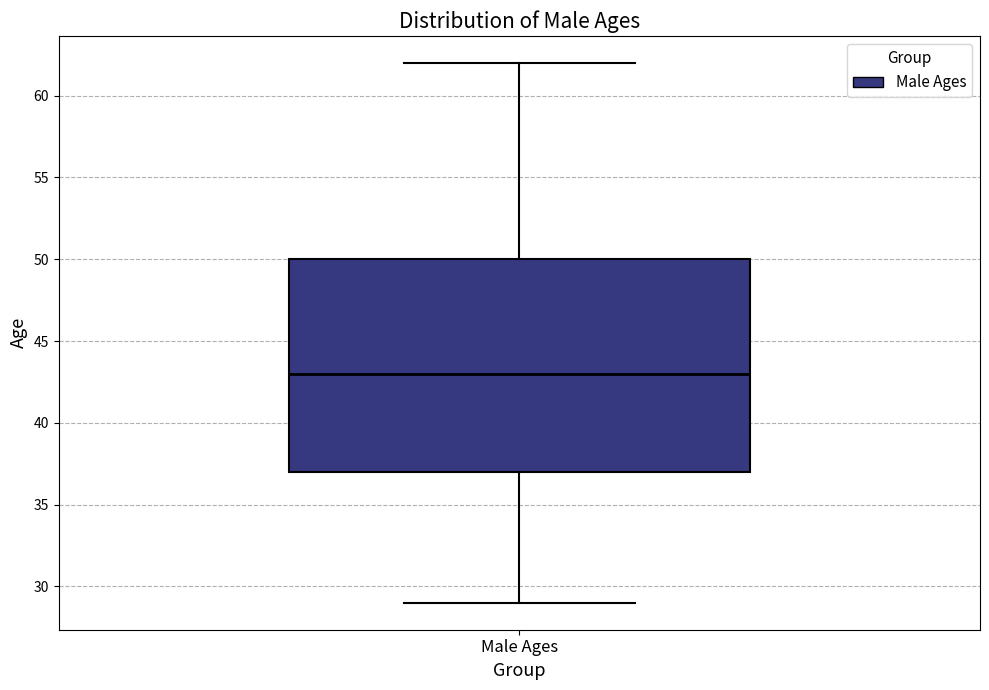

Read this box plot against the y-axis: the position of the median line, the range covered by the box, and the ends of both whiskers. The values are not printed on the chart, so give them approximately, as read against the axis.

median 43, box 37 to 50, whiskers 29 to 62